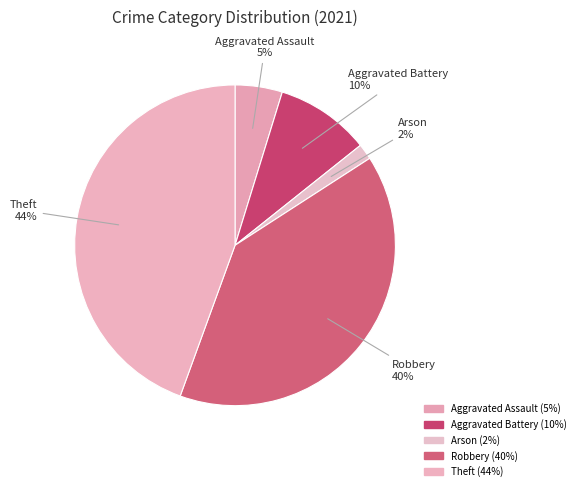

To the nearest percent, what is the average slice percentage?

20%